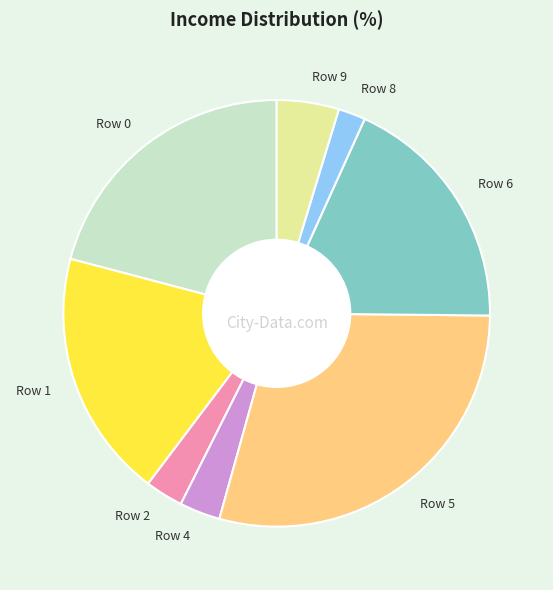

Which category has the biggest portion of the pie?

Row 5